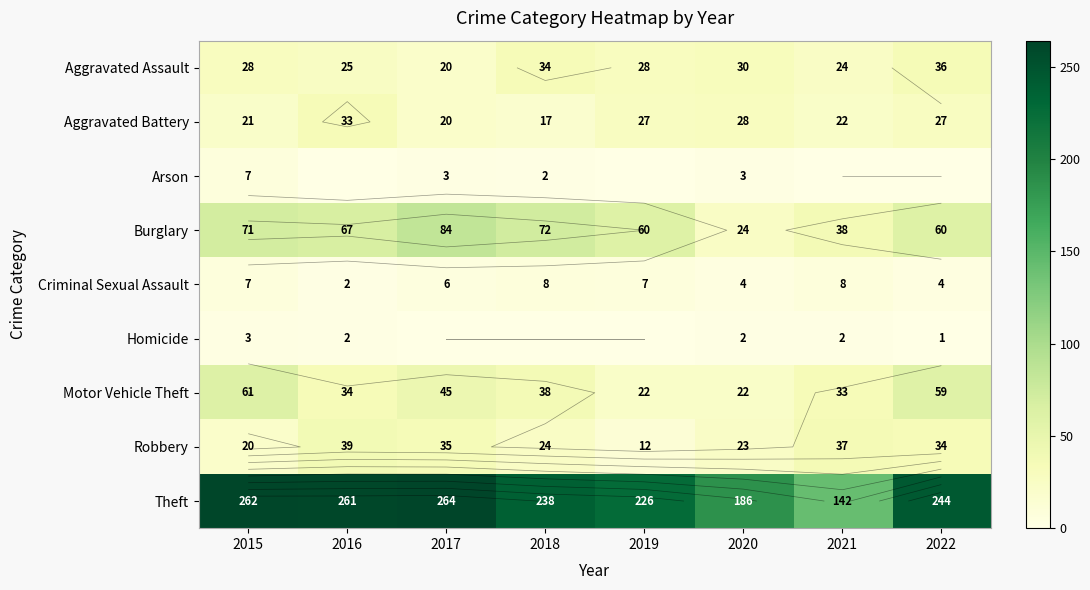

What is the spread (max minus min) of values at 2016?

261